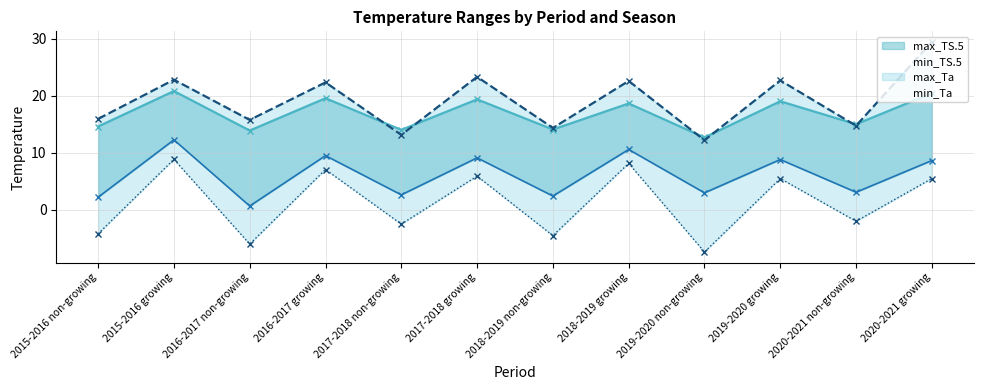

What are all the series names shown in the legend?

min_TS.5, max_TS.5, min_Ta, max_Ta